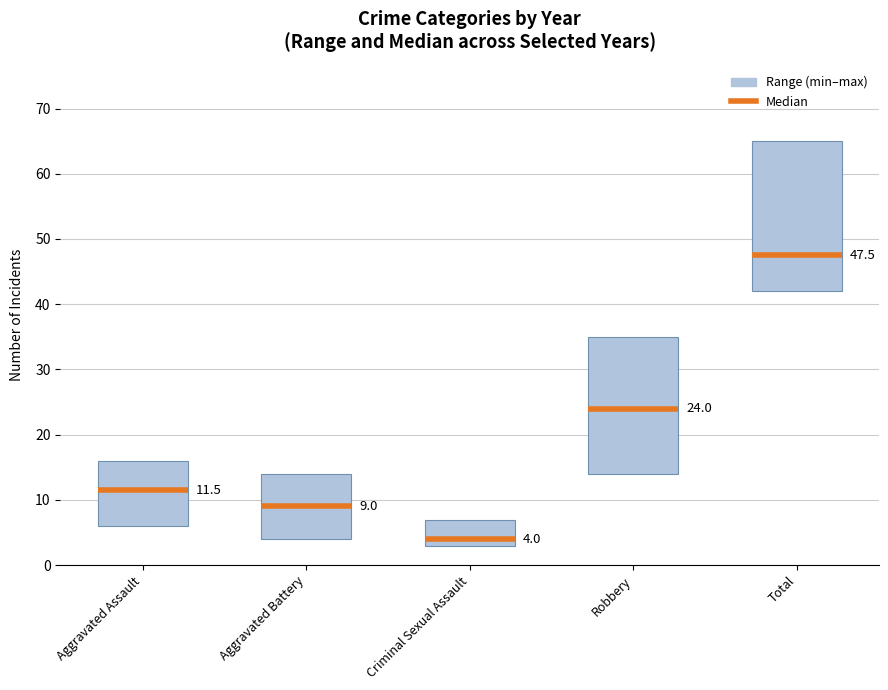

What is the label of the 4th bar from the right?

Aggravated Battery